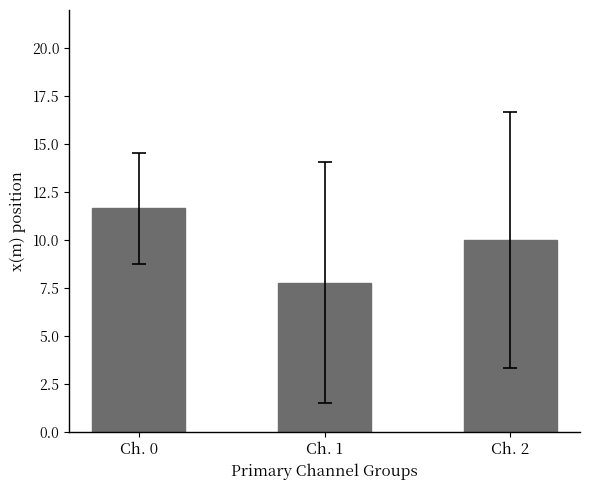

Reading left to right, list all the values displayed in this chart.

11.7	7.8	10.0